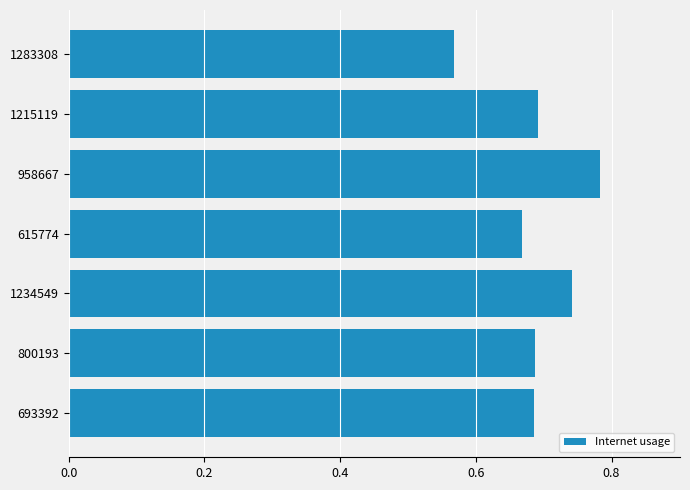

What is the sum of the values at 615774 and 1283308?

1.2